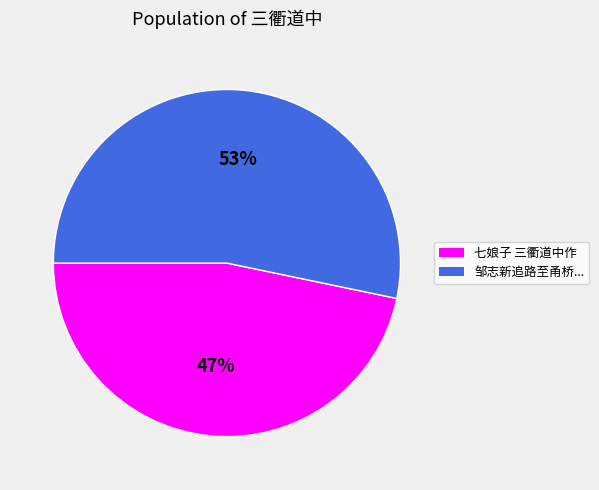

Do 邹志新追路至甬桥... and 七娘子 三衢道中作 together represent more than half of the pie?

Yes